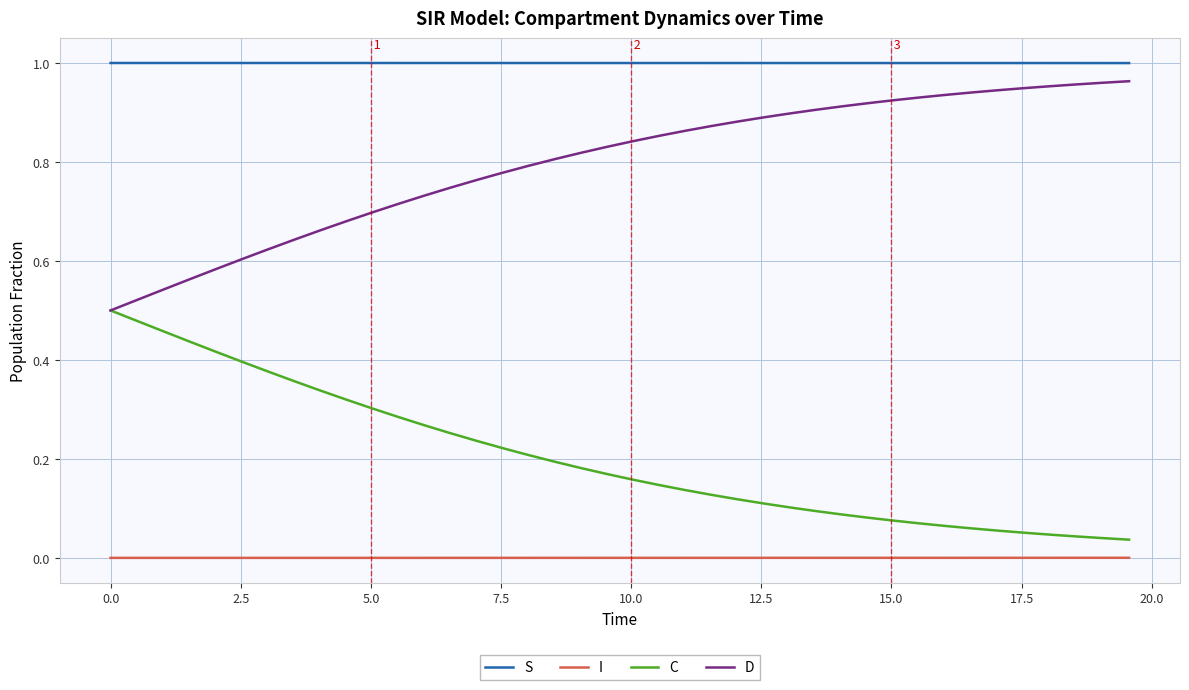

True or false: I and S cross at least once.

False